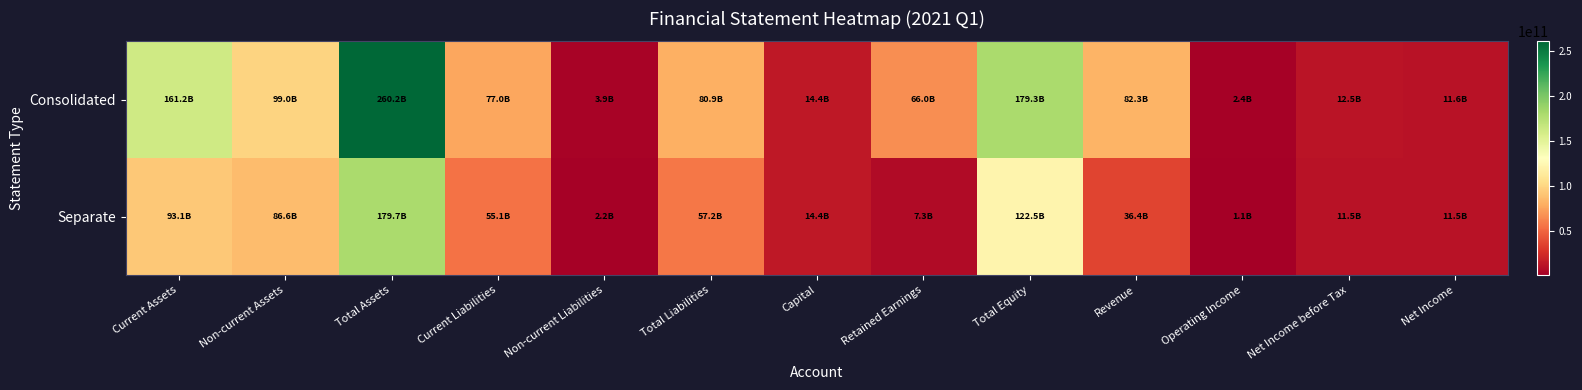

Reading left to right, transcribe all the data shown in this chart.

Consolidated: Current Assets=161233125043	Non-current Assets=98989206921	Total Assets=260222331964	Current Liabilities=76991026282	Non-current Liabilities=3931615502	Total Liabilities=80922641784	Capital=14449959000	Retained Earnings=65981102952	Total Equity=179299690180	Revenue=82278851111	Operating Income=2439593688	Net Income before Tax=12538560222	Net Income=11636101472
Separate: Current Assets=93102238597	Non-current Assets=86644421251	Total Assets=179746659848	Current Liabilities=55054861700	Non-current Liabilities=2194377988	Total Liabilities=57249239688	Capital=14449959000	Retained Earnings=7295064257	Total Equity=122497420160	Revenue=36392207729	Operating Income=1092035584	Net Income before Tax=11537618911	Net Income=11513843645